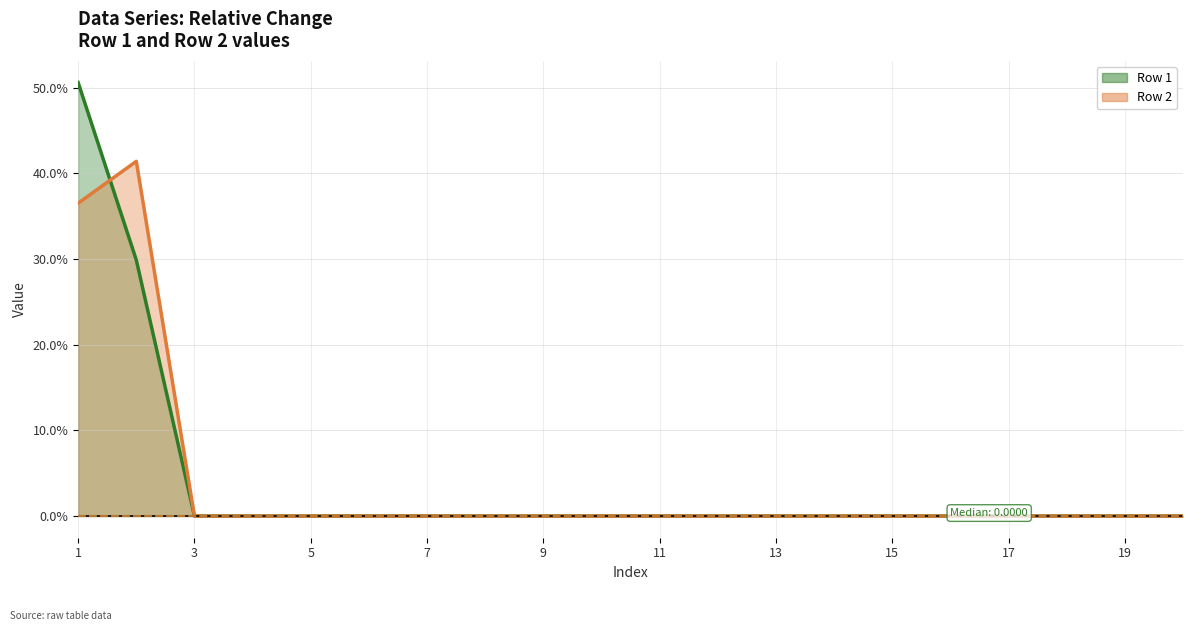

Count the number of data series in this chart.

2